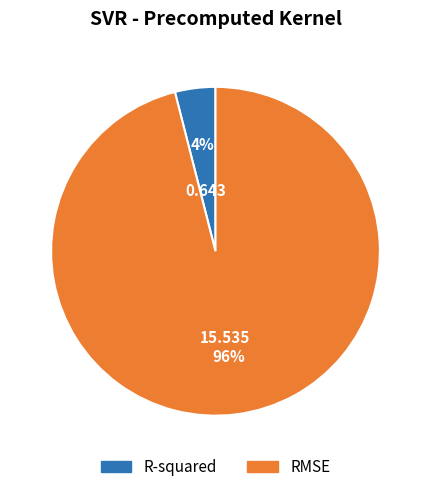

Which slice represents more than half of the pie?

RMSE